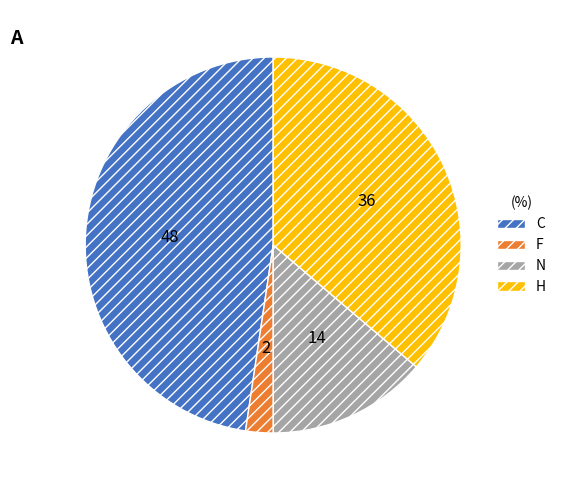

Do N and C together represent more than half of the pie?

Yes